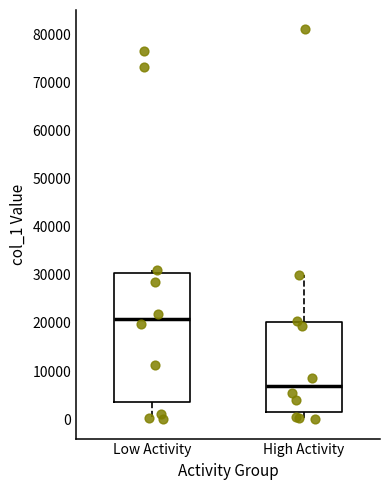

Which box's median line is the highest?

Low Activity